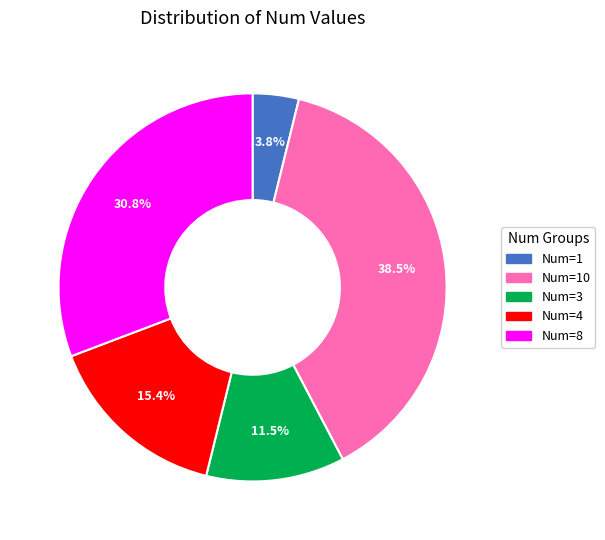

What percentage is NOT represented by Num=10?

61.5%